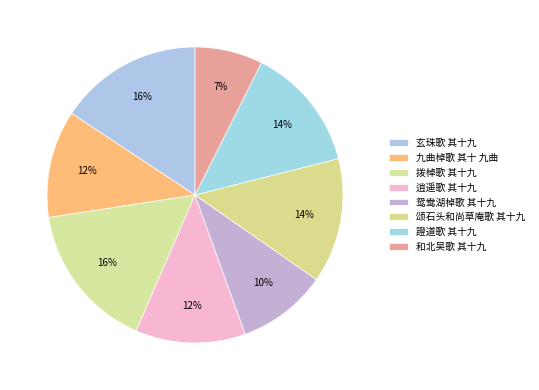

How many segments does this pie chart have?

8